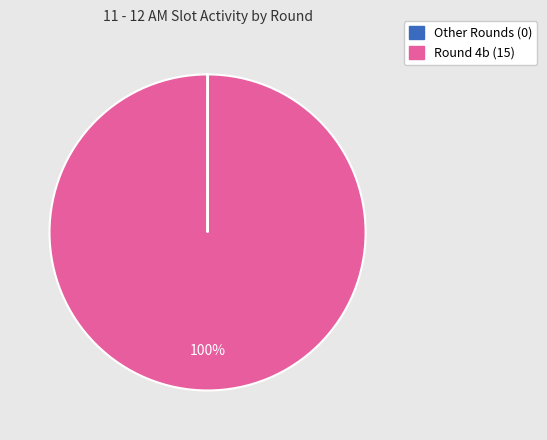

Is there any slice that represents more than half of the pie?

Yes